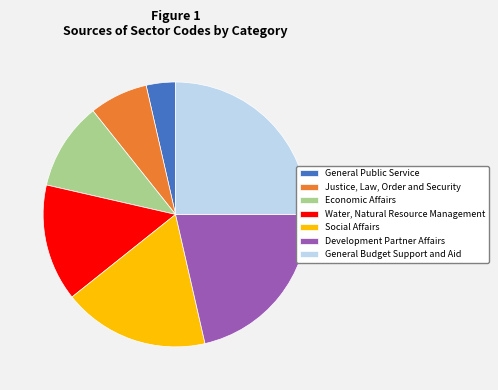

What is the largest slice in the pie chart?

General Budget Support and Aid